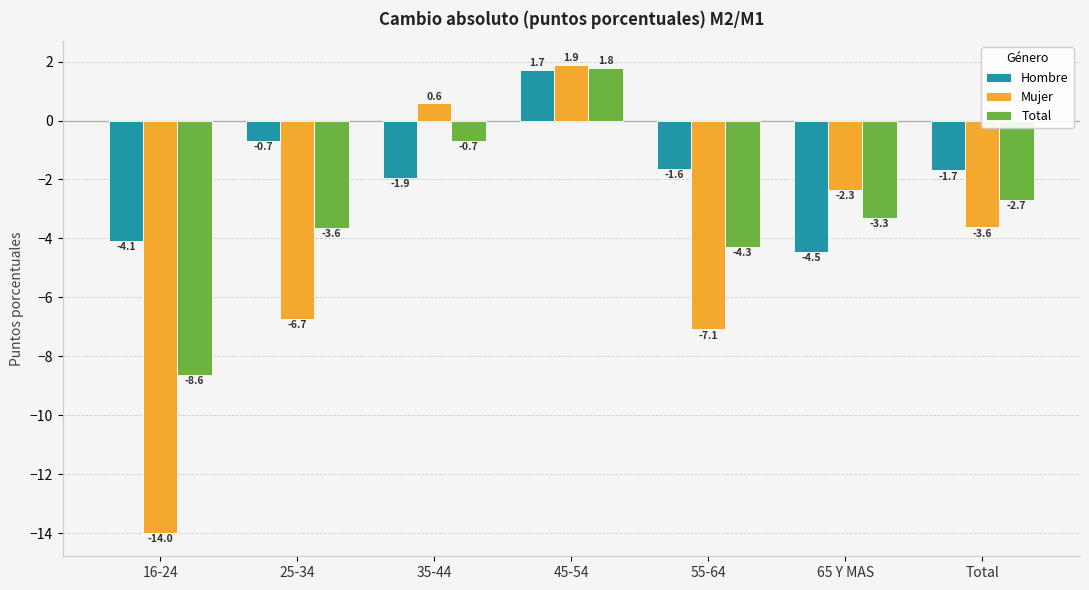

Does the chart contain stacked bars?

No